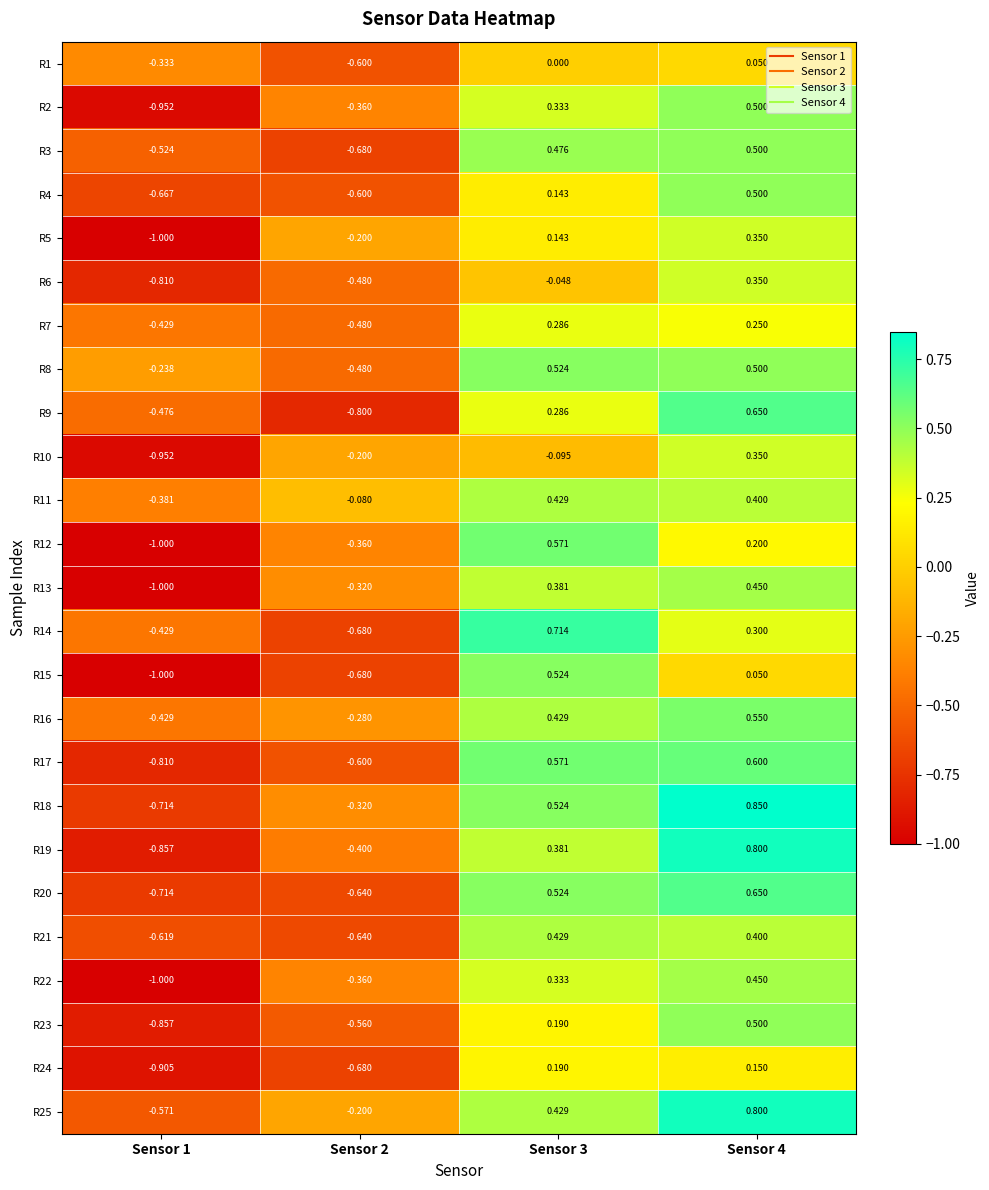

Is the value of R24 at Sensor 3 greater than the value of R11 at Sensor 1?

Yes